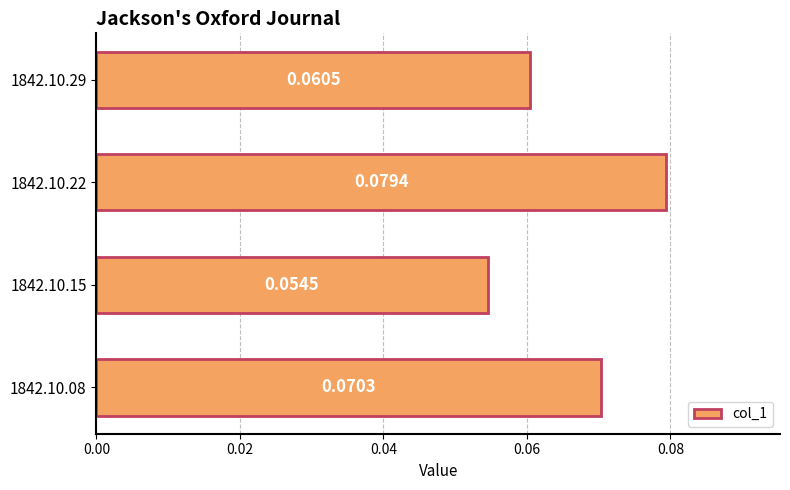

Which has a higher value, 1842.10.15 or 1842.10.08?

1842.10.08